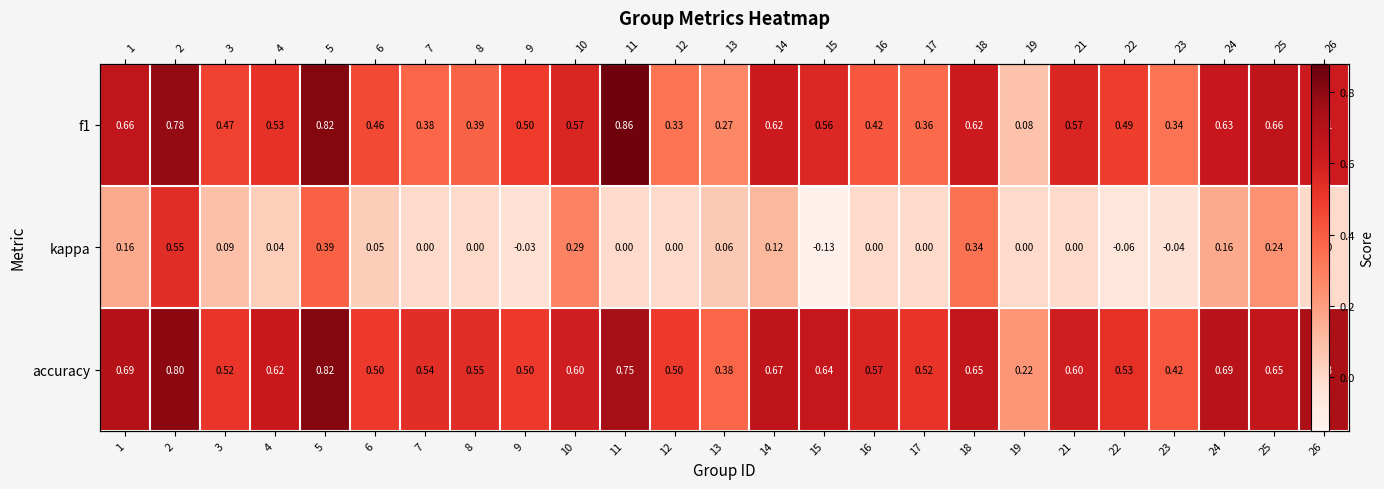

Which series has the largest total across all categories?

accuracy